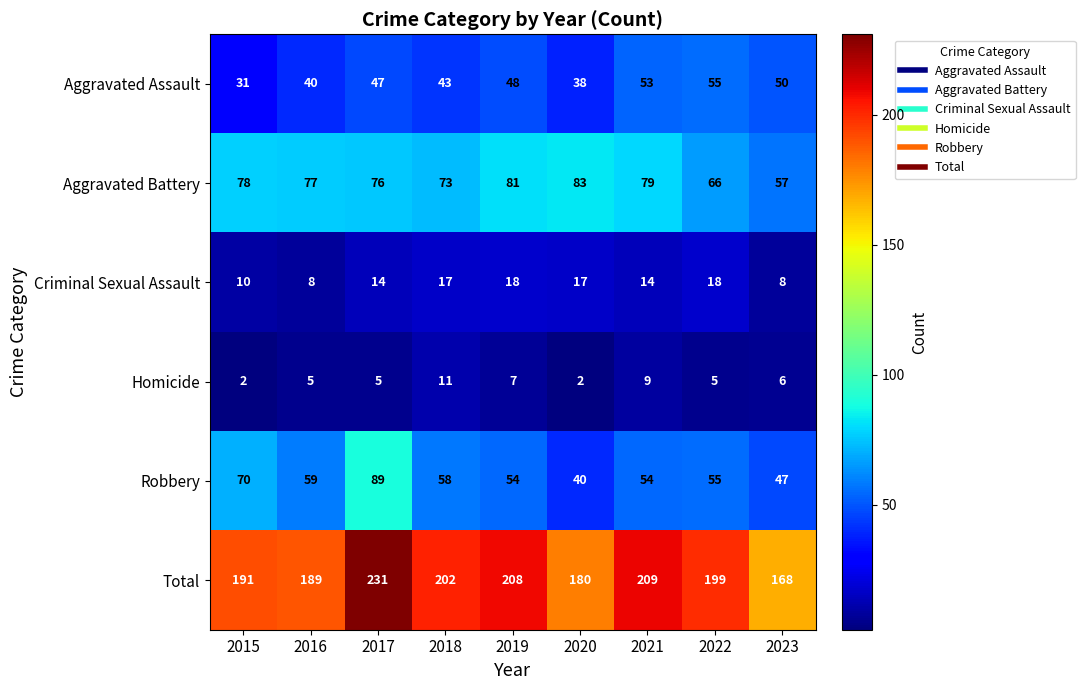

What is the approximate value of Homicide at 2023?

6